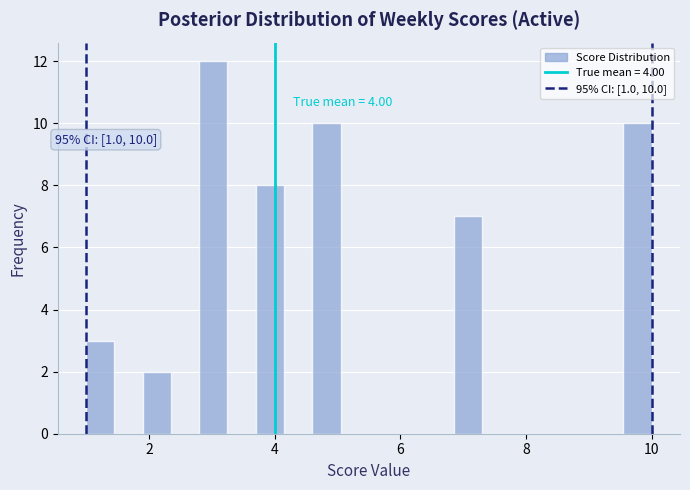

Read against the x-axis, roughly where is the centre of the tallest bar?

3.0